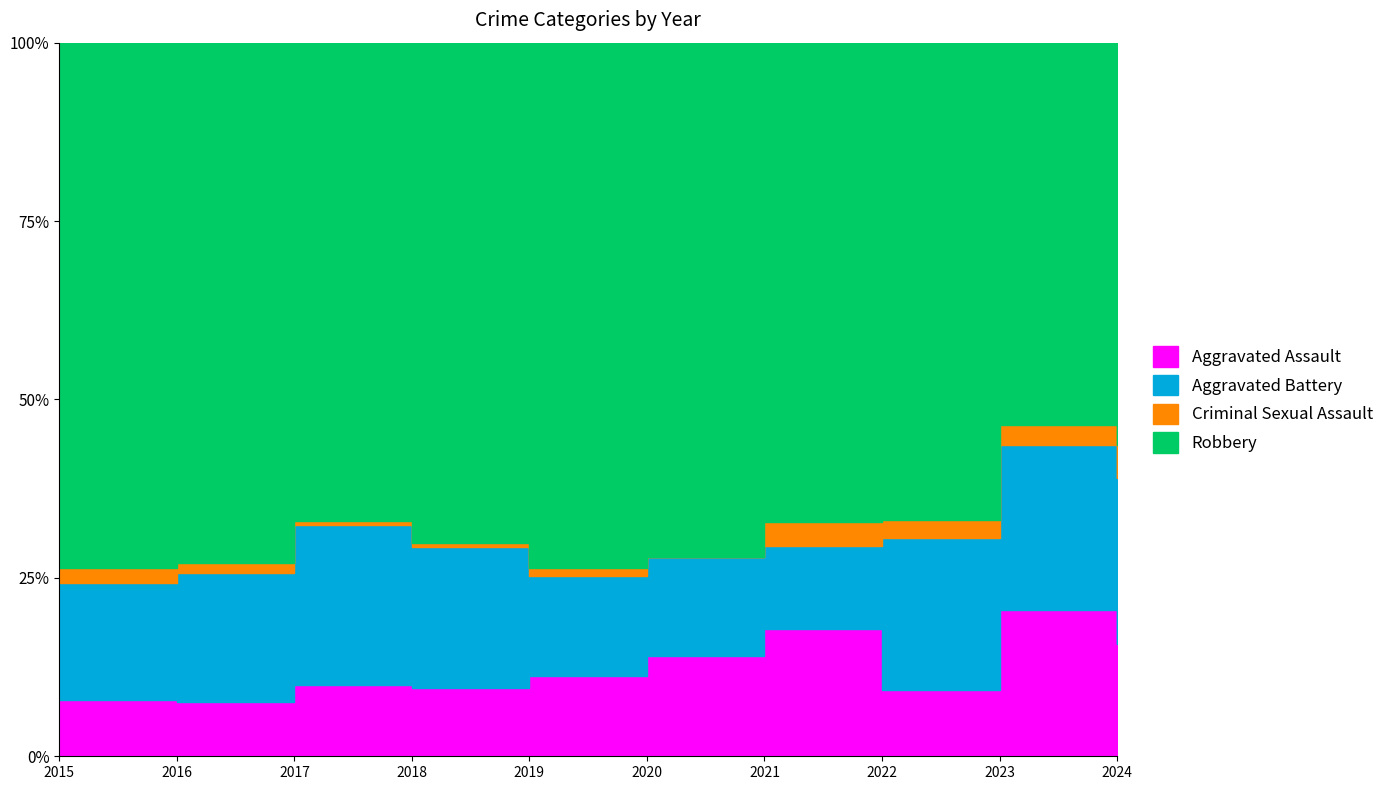

Reading left to right, what are all the values shown in this chart?

Aggravated Assault: 11	11	17	16	21	27	26	18	37	27
Aggravated Battery: 23	26	38	33	26	27	17	41	42	40
Criminal Sexual Assault: 3	2	1	1	2	0	5	5	5	8
Robbery: 103	105	114	117	137	139	98	129	97	97